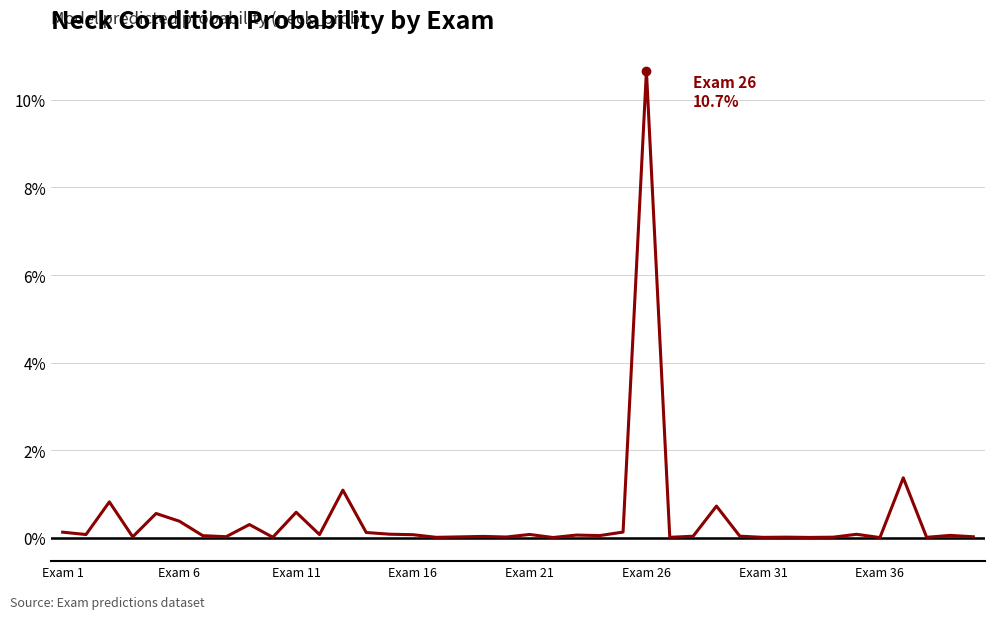

Does the chart have visible grid lines?

Yes